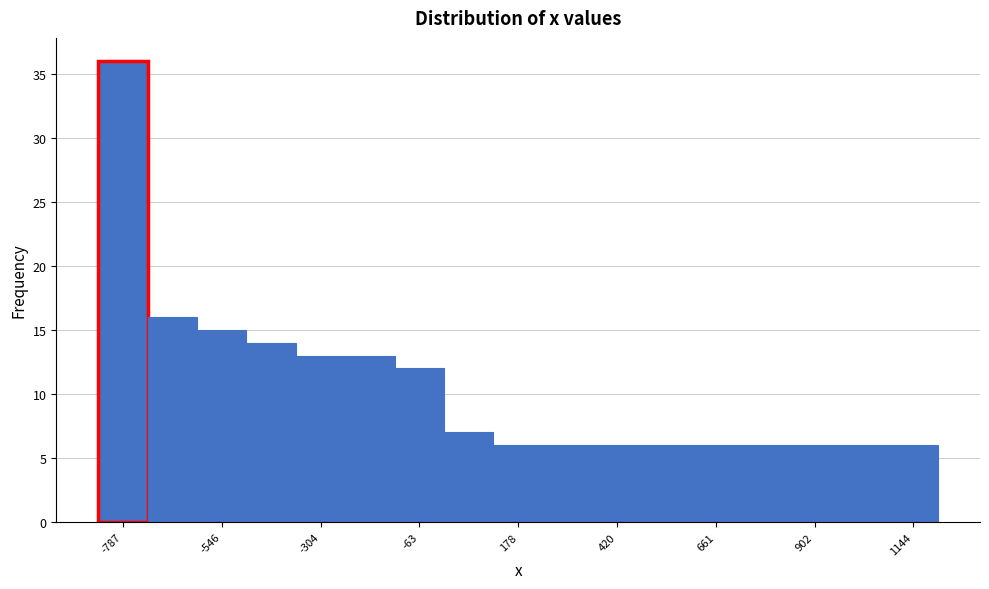

Around what value on the x-axis is the tallest bar? Give the approximate position of its centre, as read against the axis.

-800